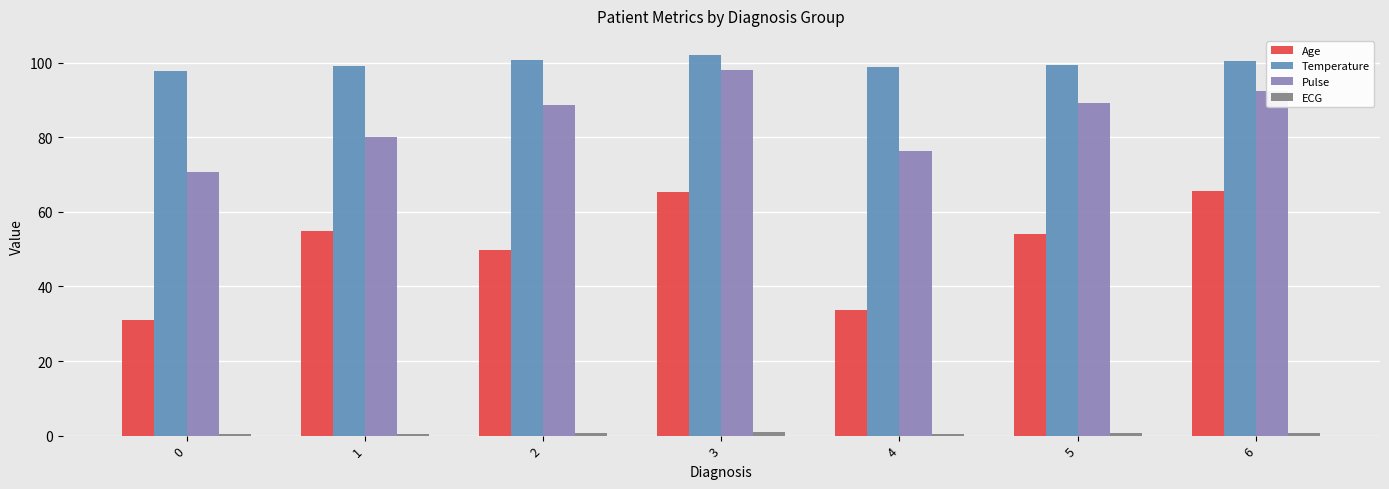

What is the sum of all Pulse values?

595.2